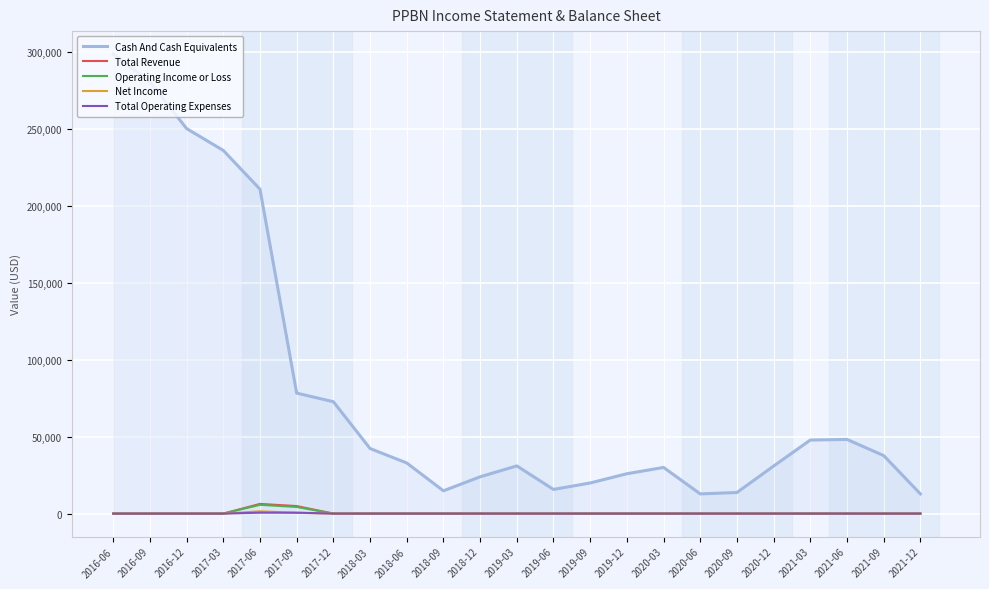

What is the greatest value displayed?

298600